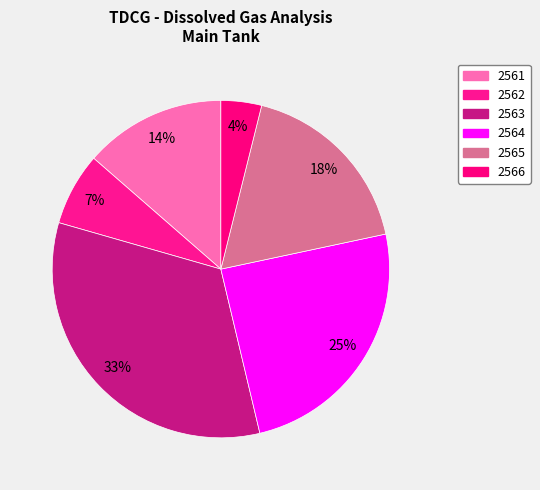

What is the change in value from 2561 to 2564?

+190